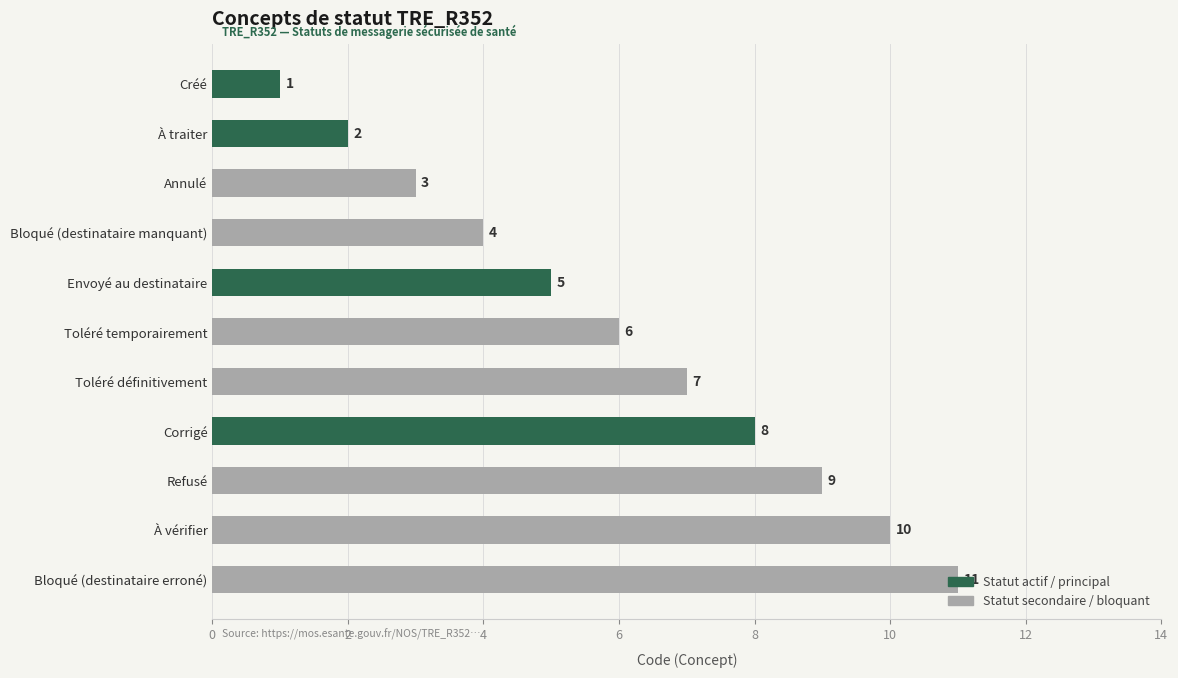

What is the difference between the maximum and minimum values?

10